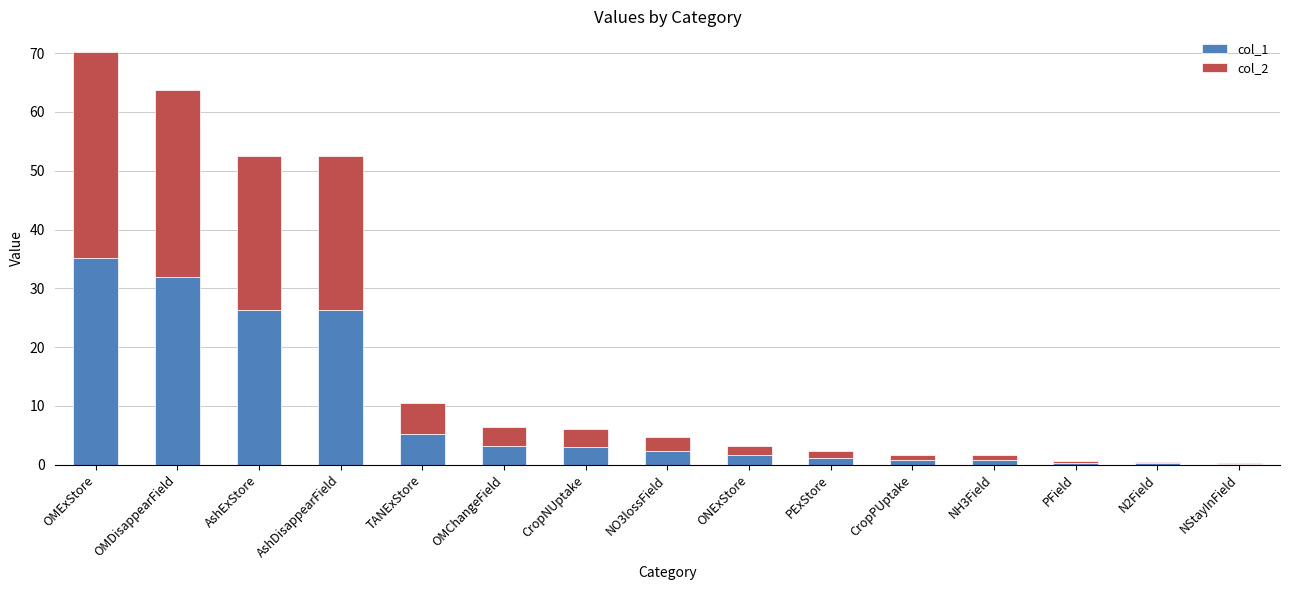

The col_1 series shows 45.5 at OMDisappearField. True or false?

False